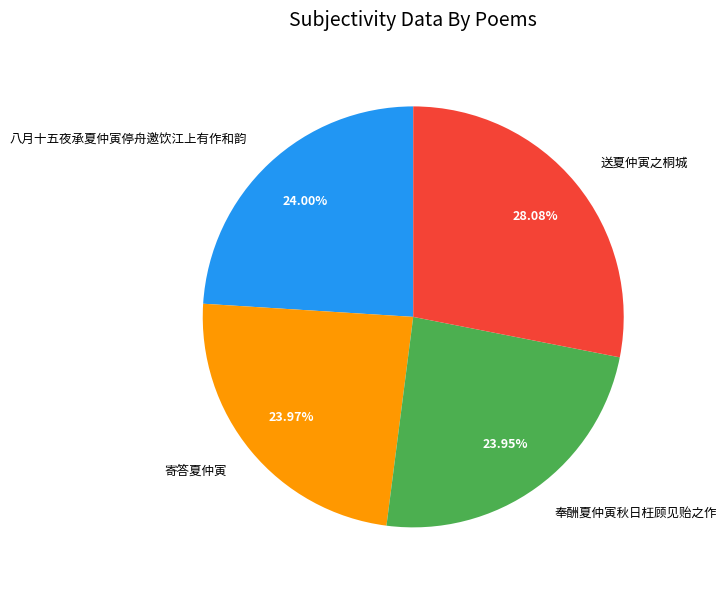

What percentage is the 送夏仲寅之桐城 slice, to the nearest percent?

28%